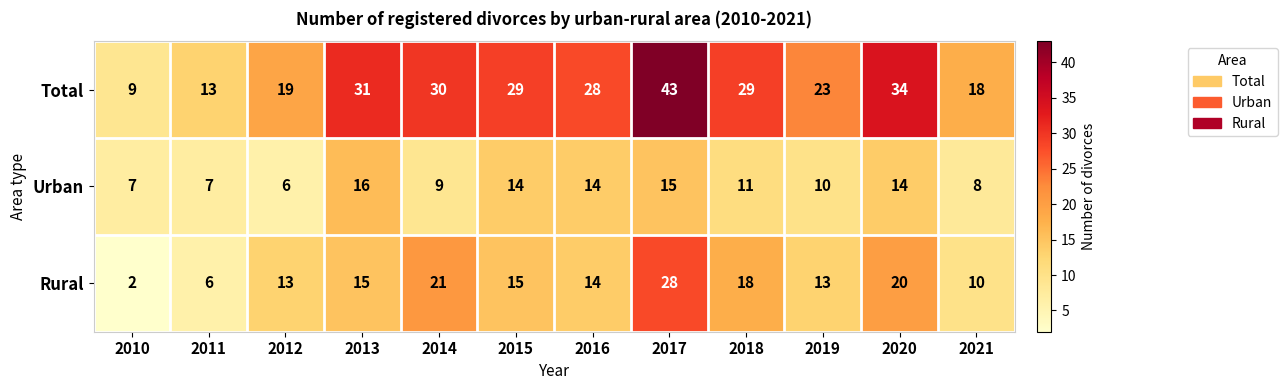

What is the average value of the Total series?

26